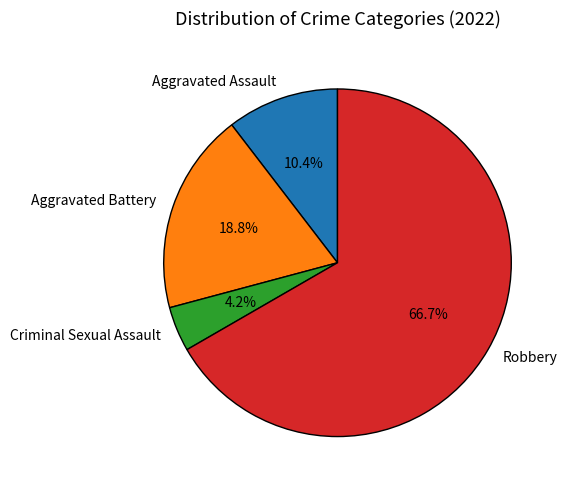

The Criminal Sexual Assault slice represents 15% of the pie. True or false?

False